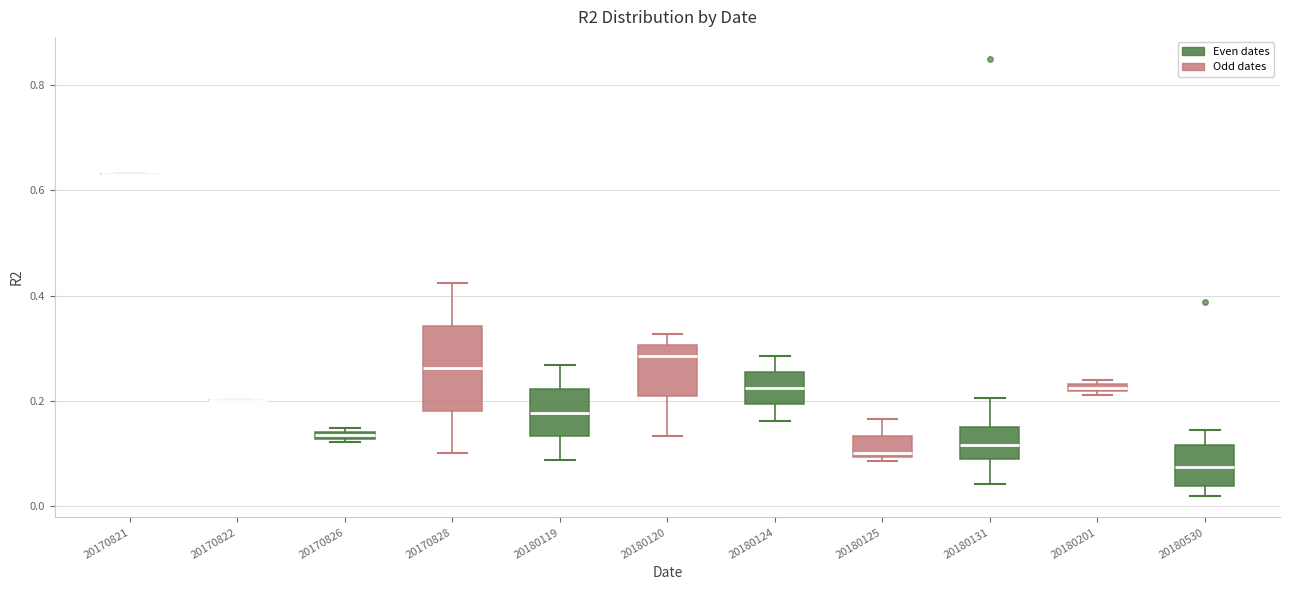

Where does the lower whisker of the box at x = 20180131 end on the y-axis? The values are not printed on the chart, so give them approximately, as read against the axis.

0.04